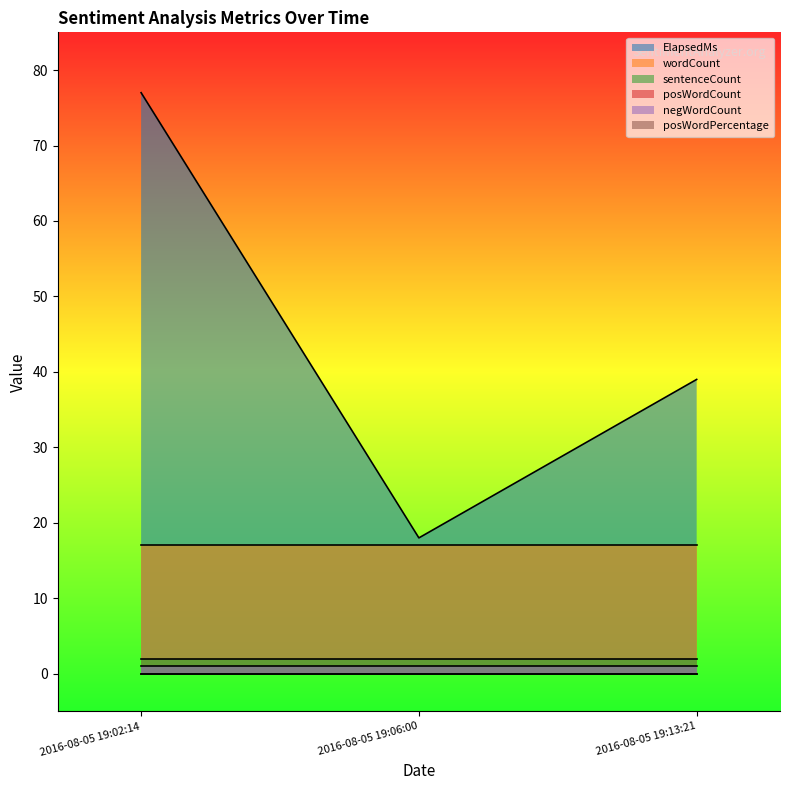

Between 2016-08-05 19:02:14 and 2016-08-05 19:13:21, which series saw the biggest shift?

ElapsedMs